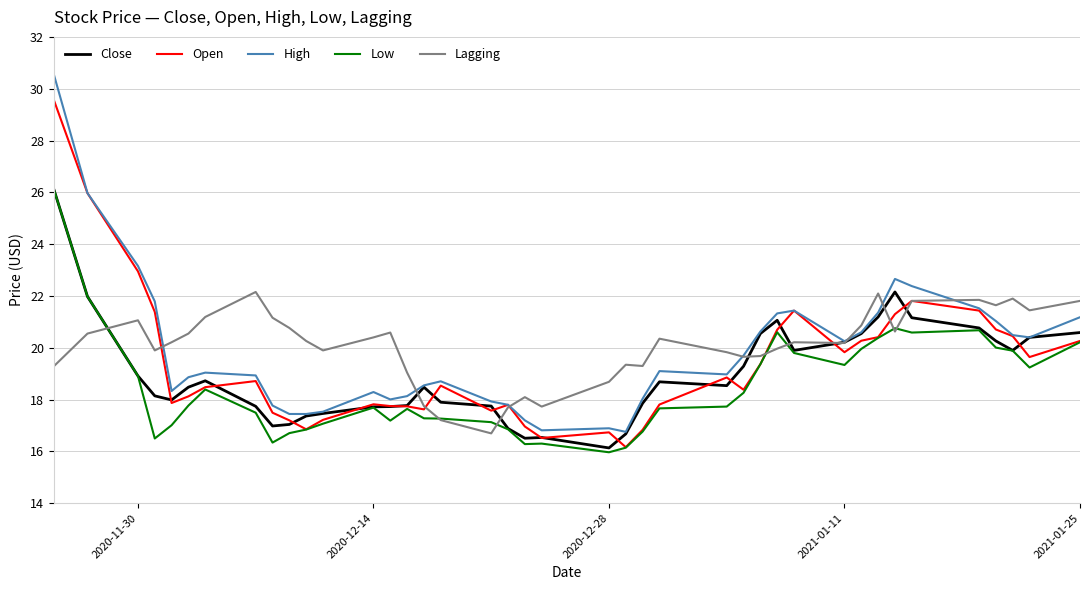

What is the greatest value displayed?

30.5